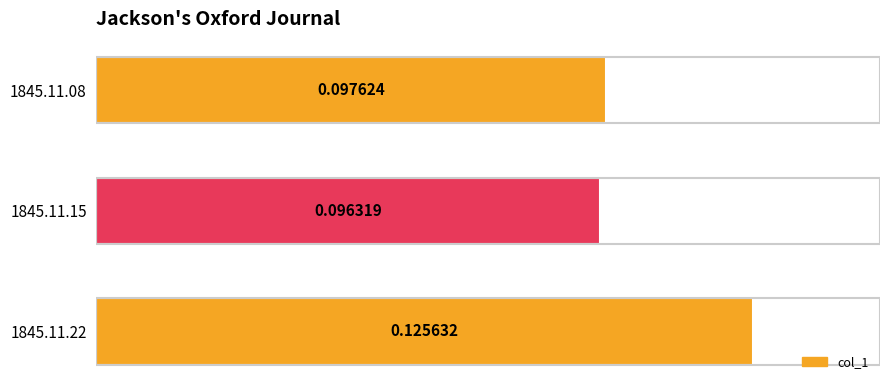

Rank the categories by value from highest to lowest.

1845.11.22, 1845.11.08, 1845.11.15